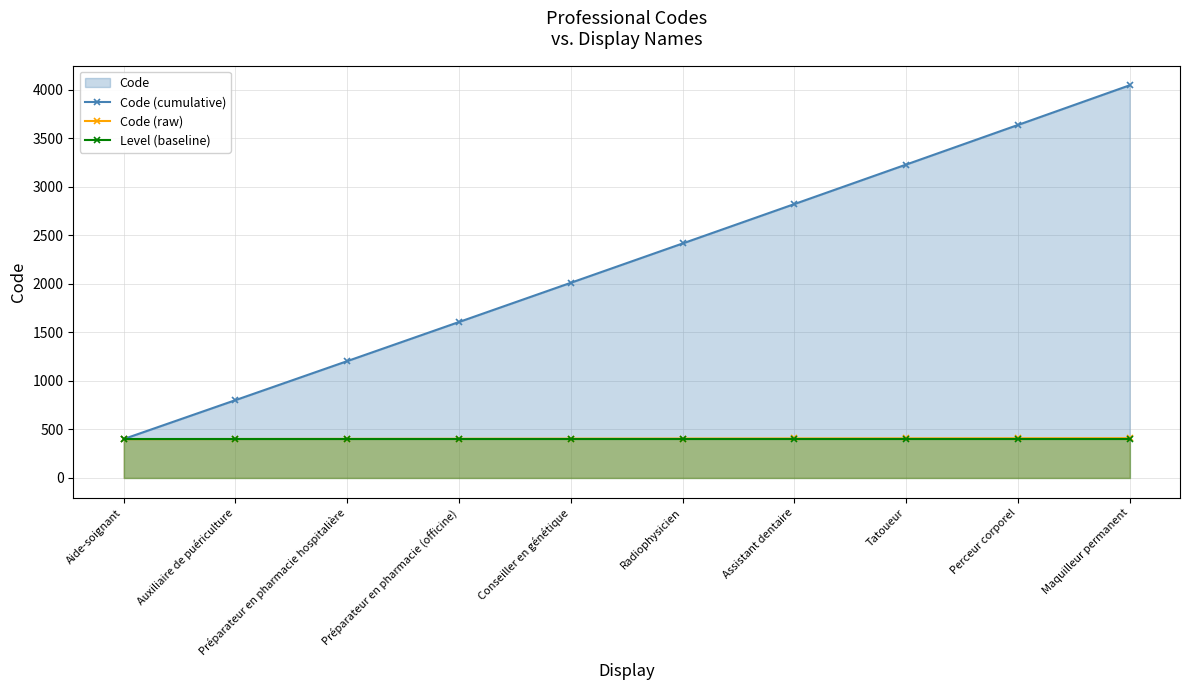

What is the label of the 6th point from the right?

Conseiller en génétique